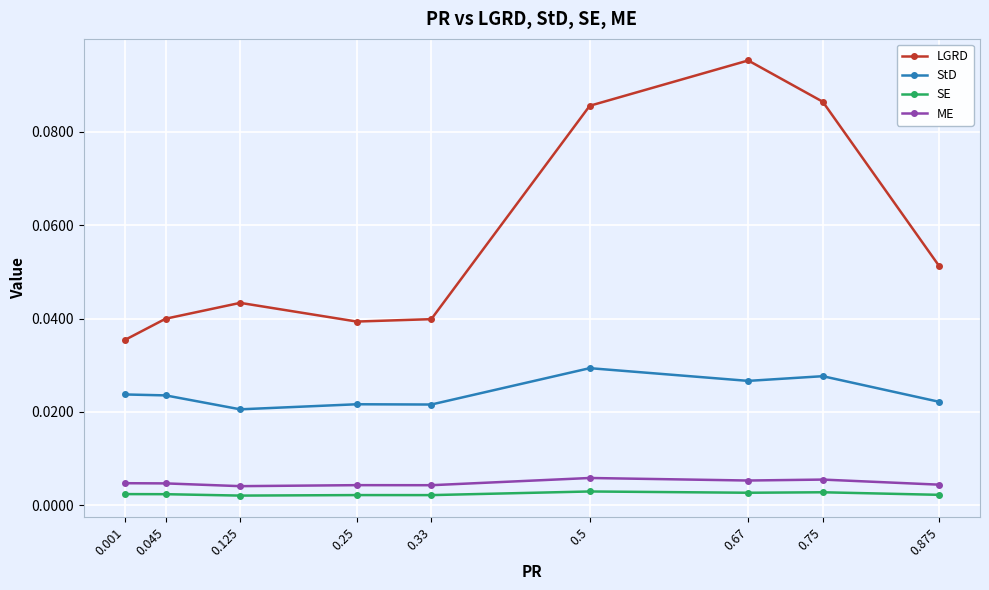

At which category does the chart reach its minimum across all series?

0.125